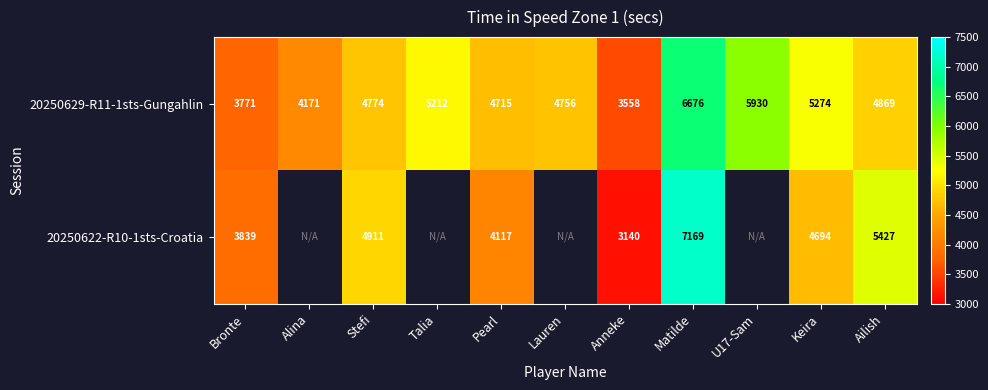

How many categories are shown in the chart?

11